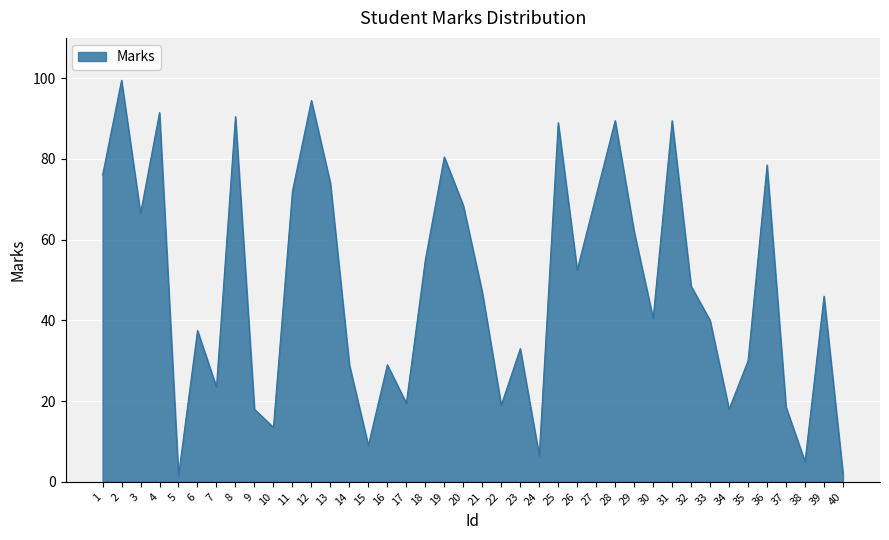

What is the change in value from 14 to 26?

+23.5